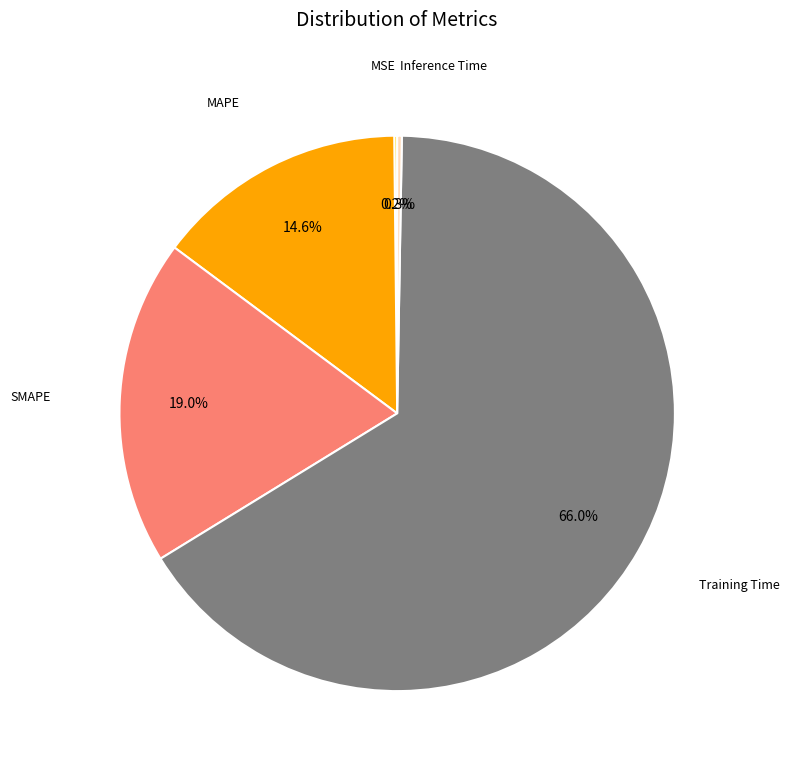

Which category accounts for the majority?

Training Time